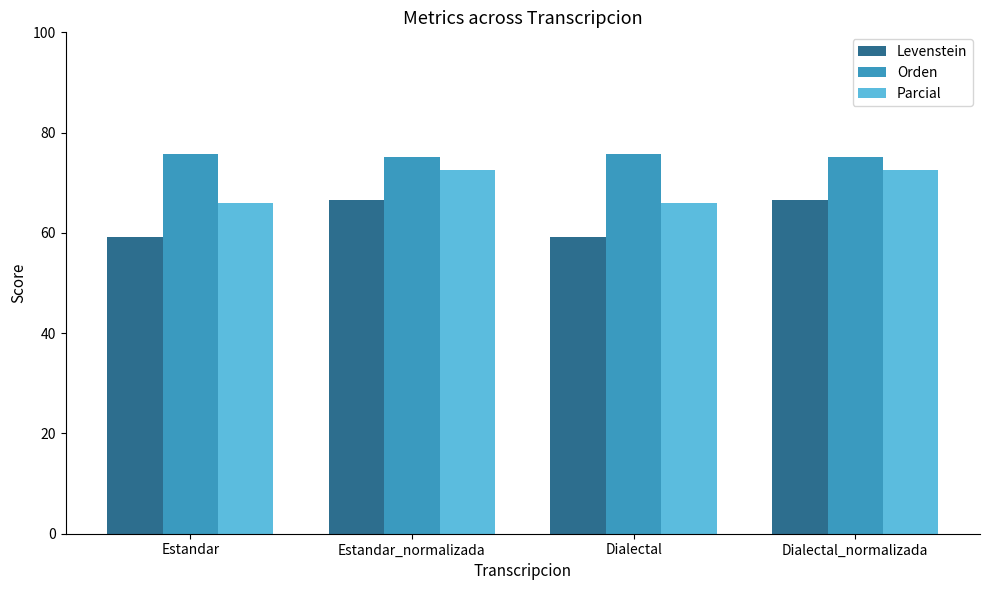

Reading left to right, extract all data points from this chart.

Levenstein: 59.1	66.5	59.1	66.5
Orden: 75.7	75.2	75.7	75.2
Parcial: 66.0	72.5	66.0	72.5